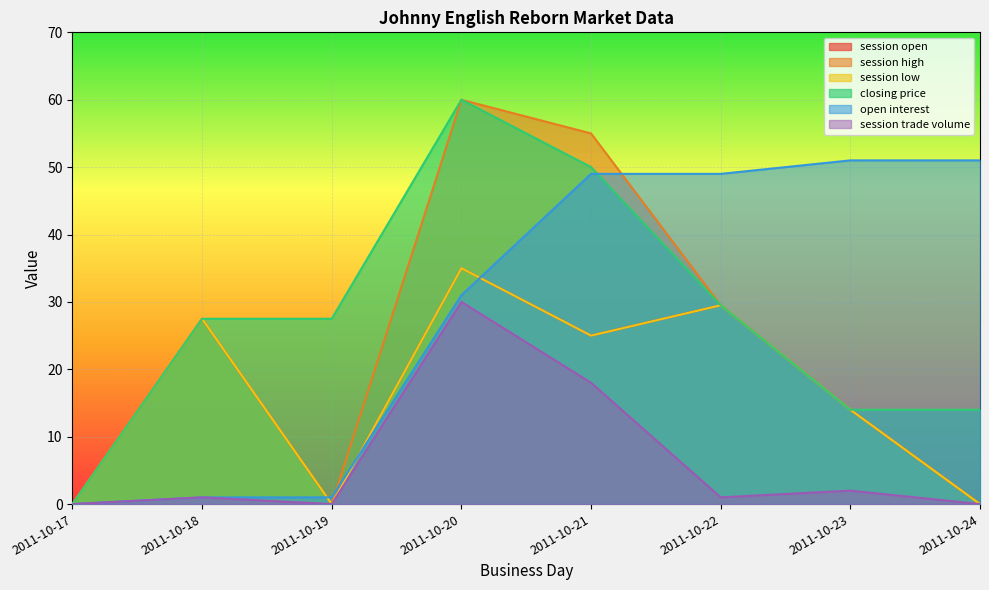

Between which two adjacent categories do session open and open interest first intersect?

2011-10-18 and 2011-10-19